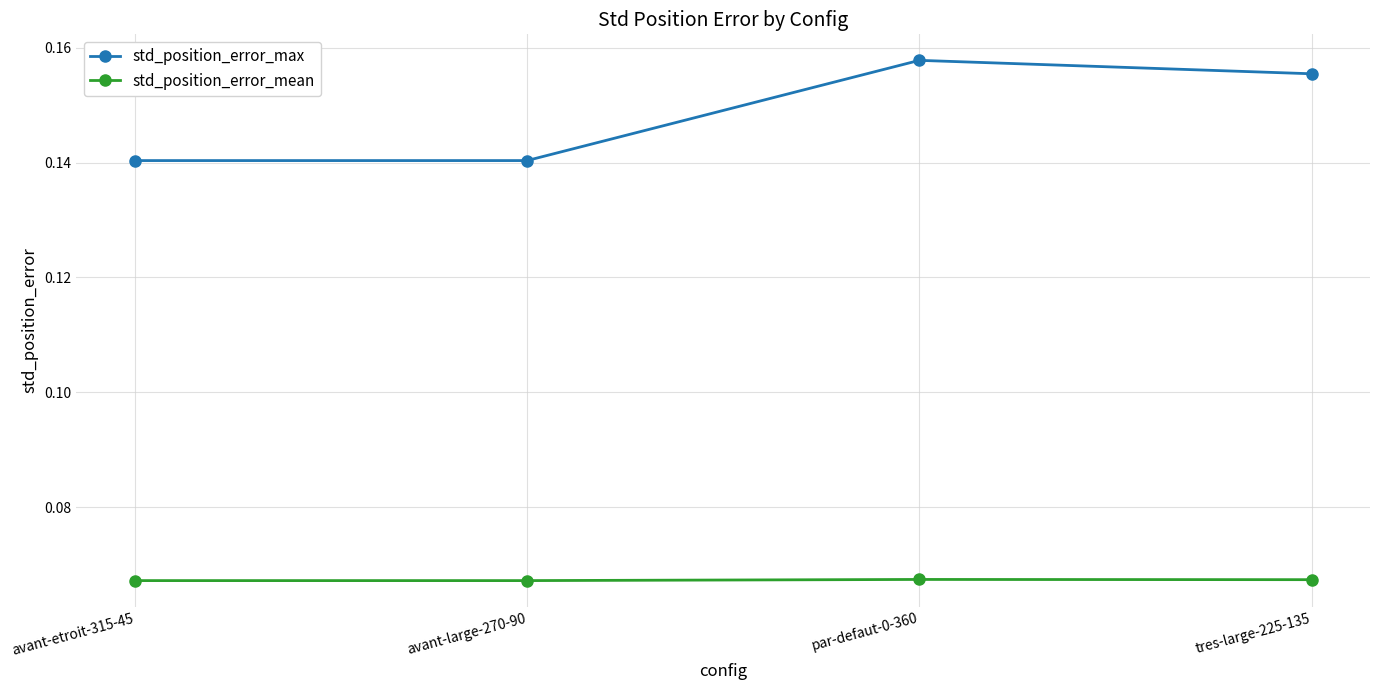

How many interior local peaks does the std_position_error_max series have?

1